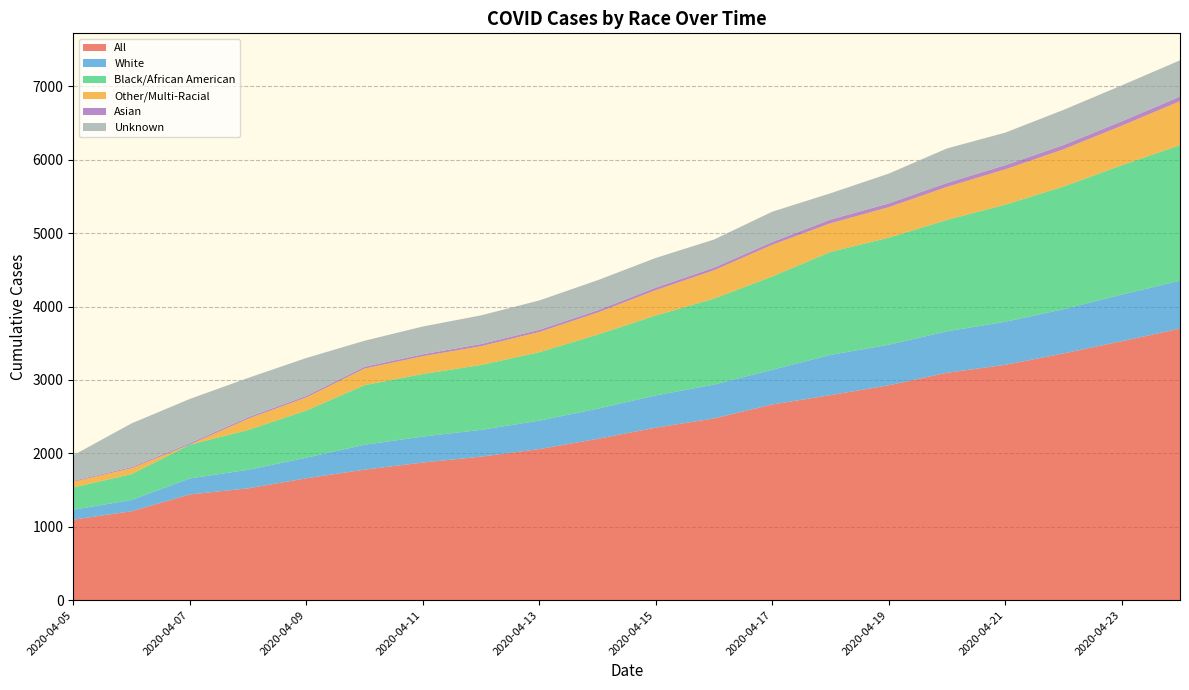

Reading right to left, transcribe all the data shown in this chart.

All: 3699	3528	3361	3206	3098	2927	2793	2666	2476	2350	2197	2058	1955	1875	1778	1660	1523	1440	1211	1097
White: 653	635	603	587	565	553	548	473	461	439	411	388	365	354	339	281	253	218	154	135
Black/African American: 1846	1762	1670	1595	1517	1458	1403	1271	1171	1089	1009	932	884	852	812	642	542	460	353	303
Other/Multi-Racial: 599	538	508	481	450	415	390	431	386	345	300	275	256	242	226	179	153	1	80	78
Asian: 63	60	58	57	54	52	51	38	36	35	31	30	29	26	24	21	20	18	14	12
Unknown: 494	490	479	443	470	406	358	413	383	404	410	400	391	379	355	516	536	604	596	349